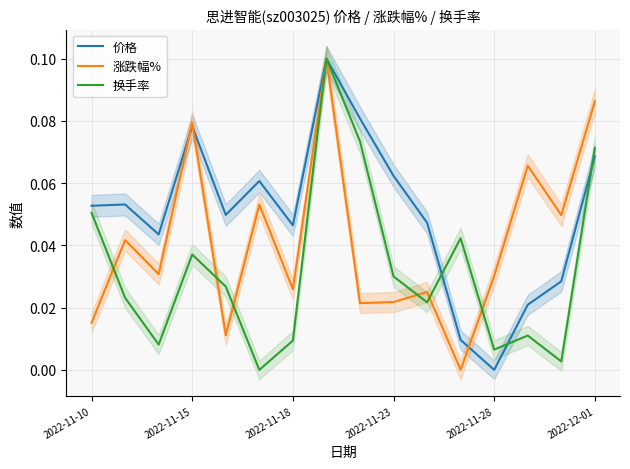

What are all the series names shown in the legend?

价格, 涨跌幅%, 换手率